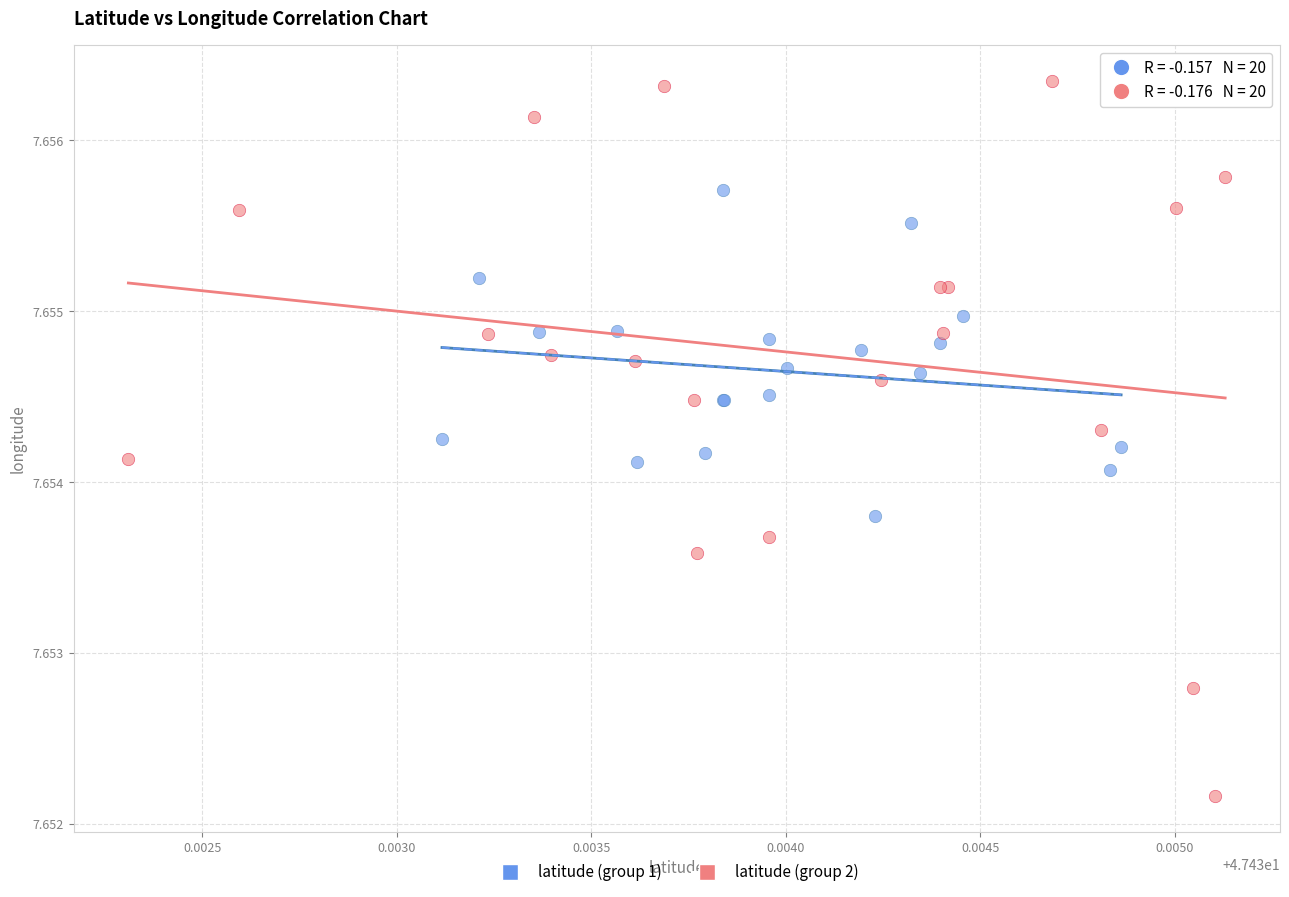

Which series reaches the minimum Y coordinate?

latitude (group 2)